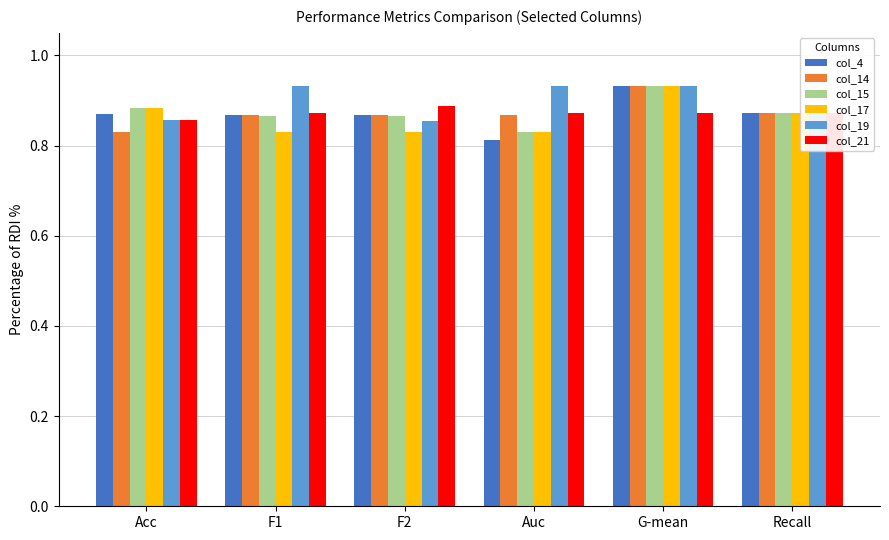

How many bars are there in total?

36